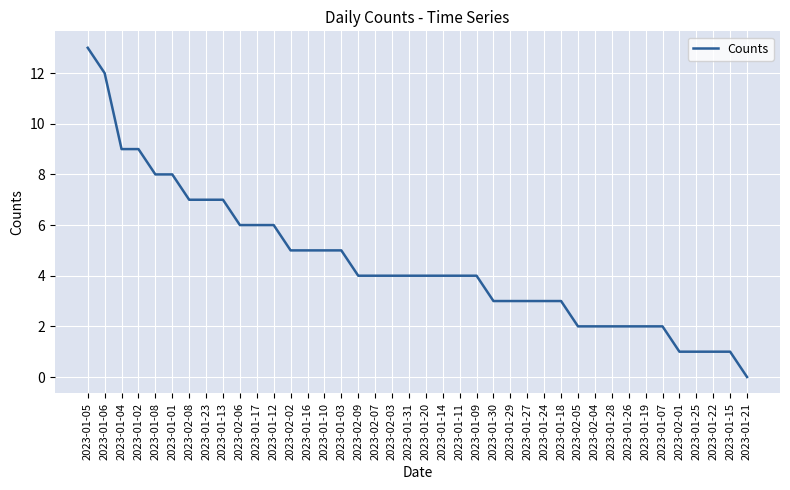

What is the difference between the values at 2023-01-23 and 2023-01-06?

5